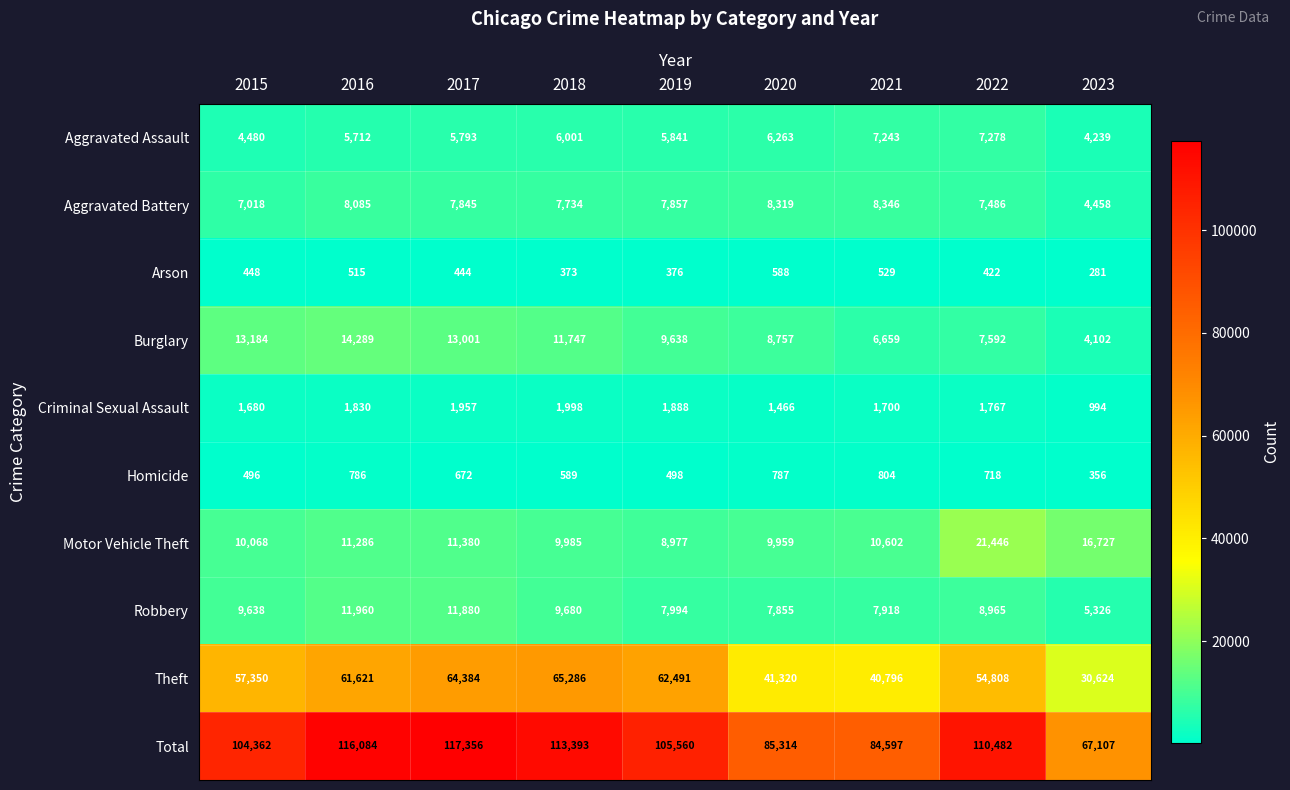

The value of Burglary at 2015 is 20585. True or false?

False